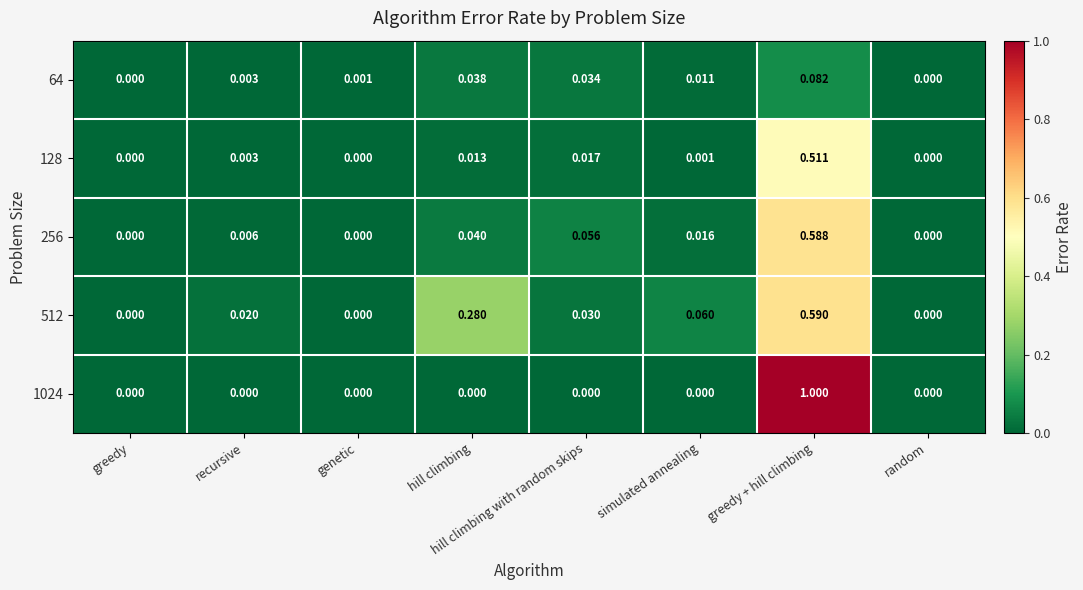

Is the value of 512 at recursive greater than the value of 256 at simulated annealing?

Yes